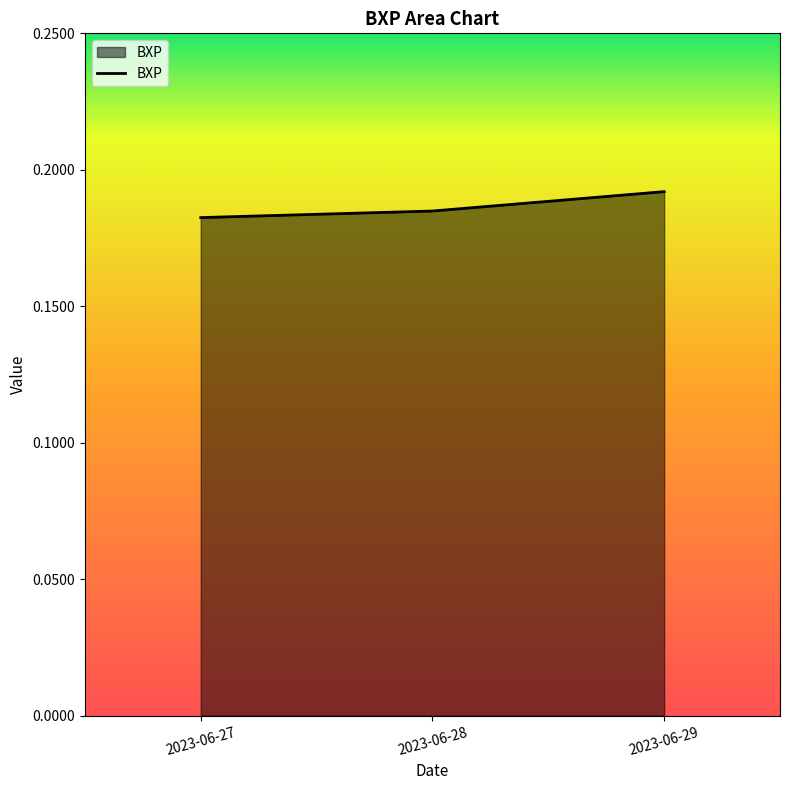

What is the sum of all values?

0.6